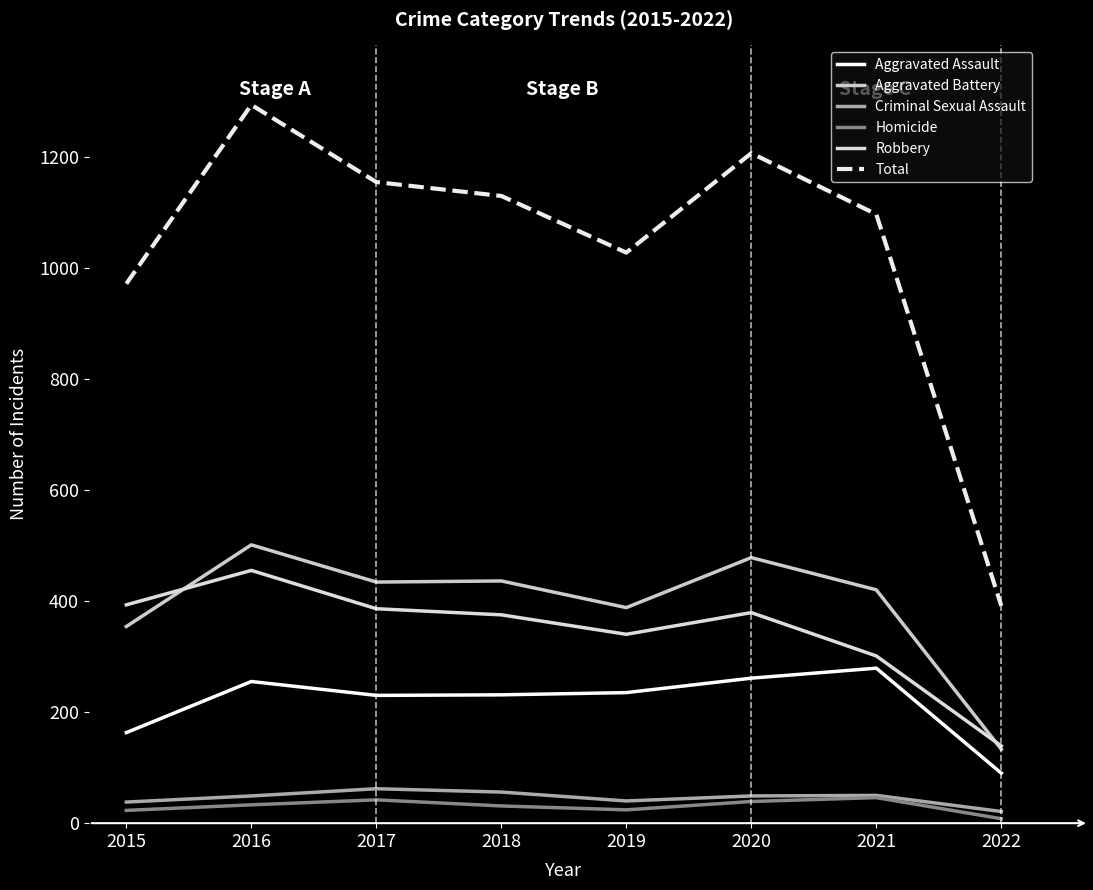

Does the chart display data point markers on the line(s)?

No